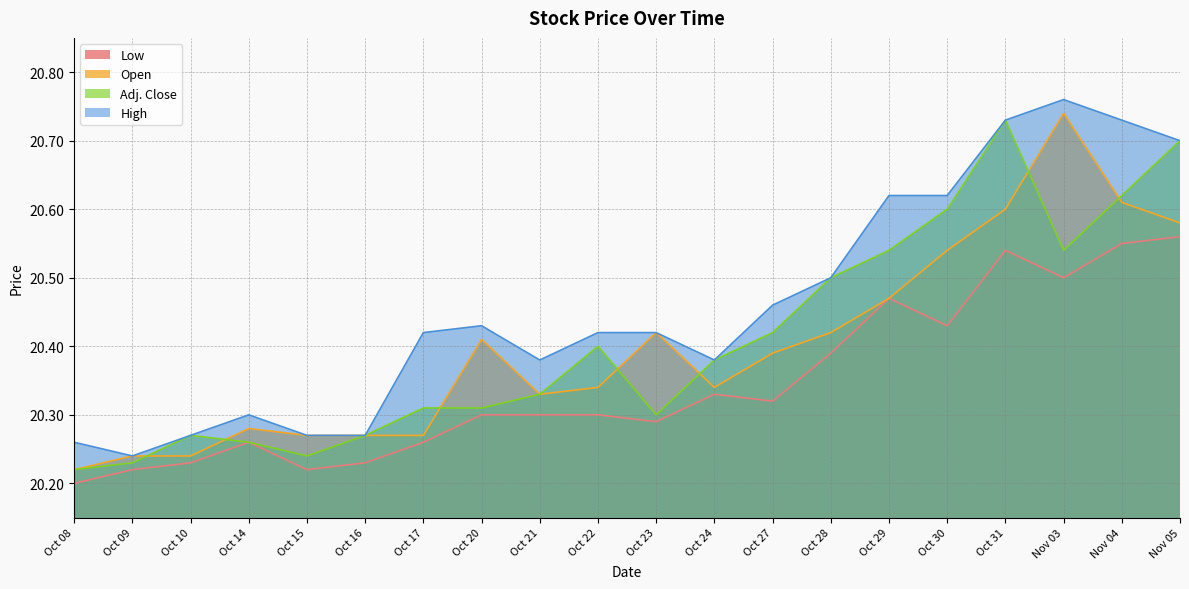

Where is High nearest to the value 20?

Oct 09